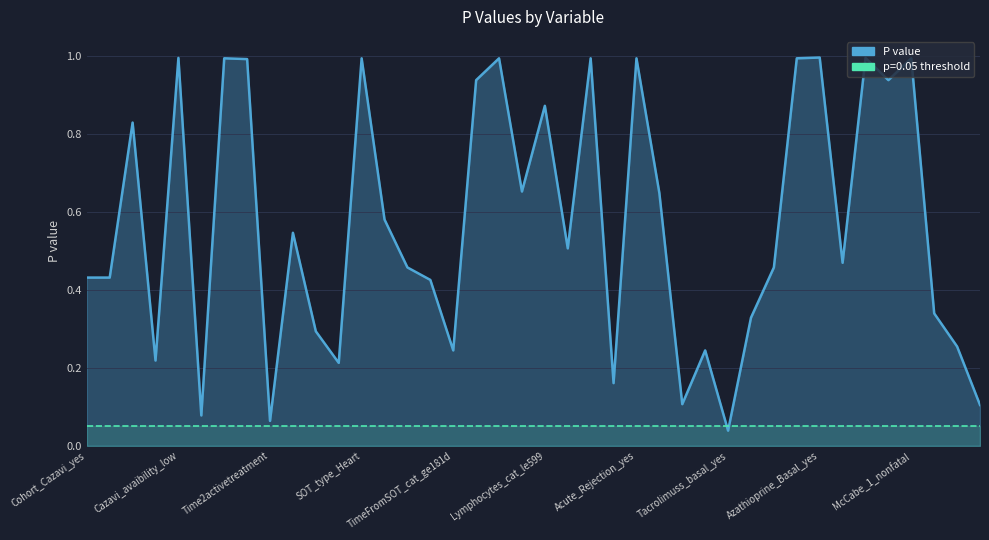

Reading left to right, what are all the values shown in this chart?

0.4	0.4	0.8	0.2	1.0	0.1	1.0	1.0	0.1	0.5	0.3	0.2	1.0	0.6	0.5	0.4	0.2	0.9	1.0	0.7	0.9	0.5	1.0	0.2	1.0	0.6	0.1	0.2	0.0	0.3	0.5	1.0	1.0	0.5	1.0	0.9	1.0	0.3	0.3	0.1